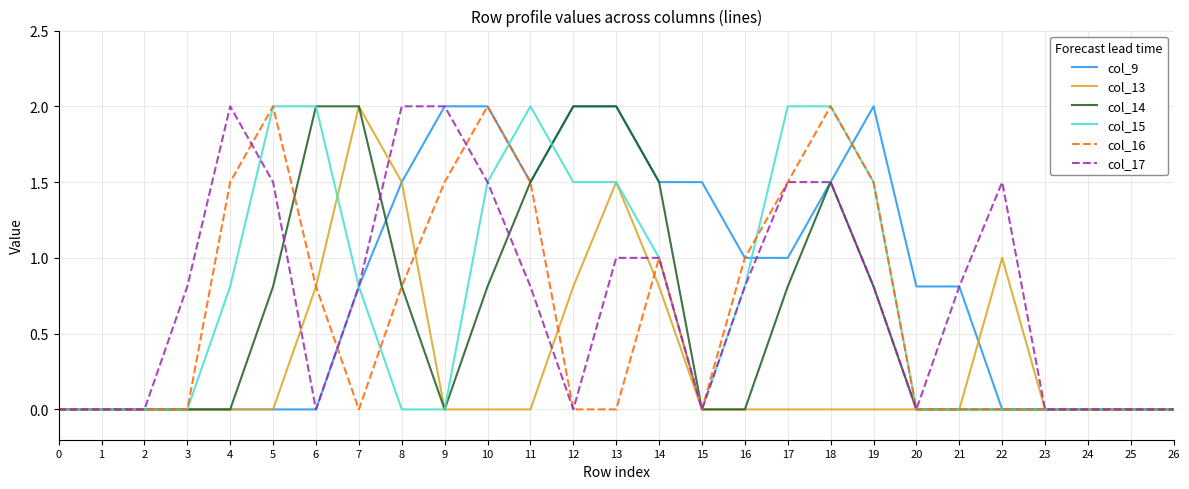

What is the maximum value shown in the chart?

2.0